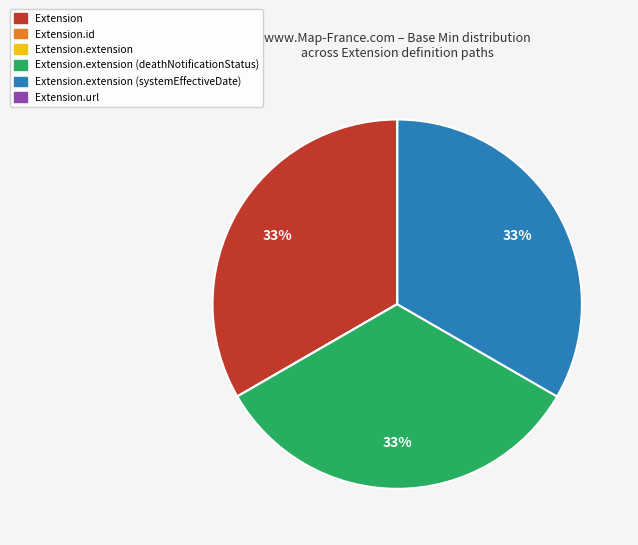

To the nearest percent, what is the average slice percentage?

17%